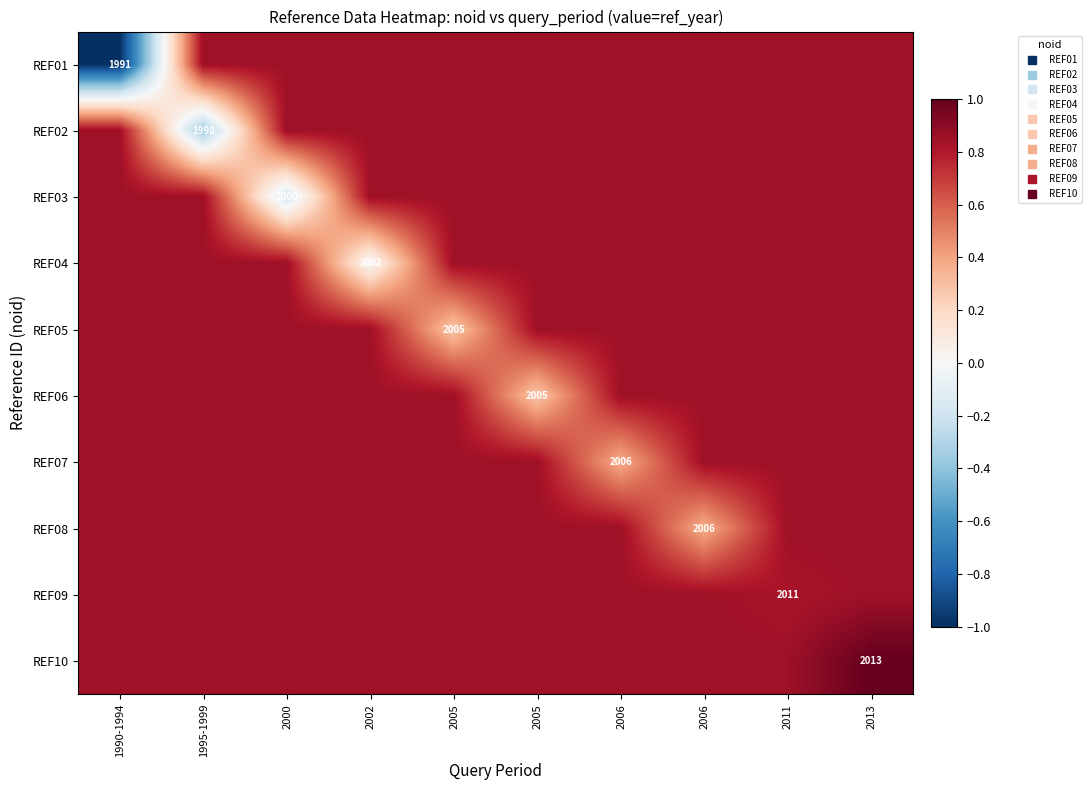

What is the greatest value displayed?

1.0